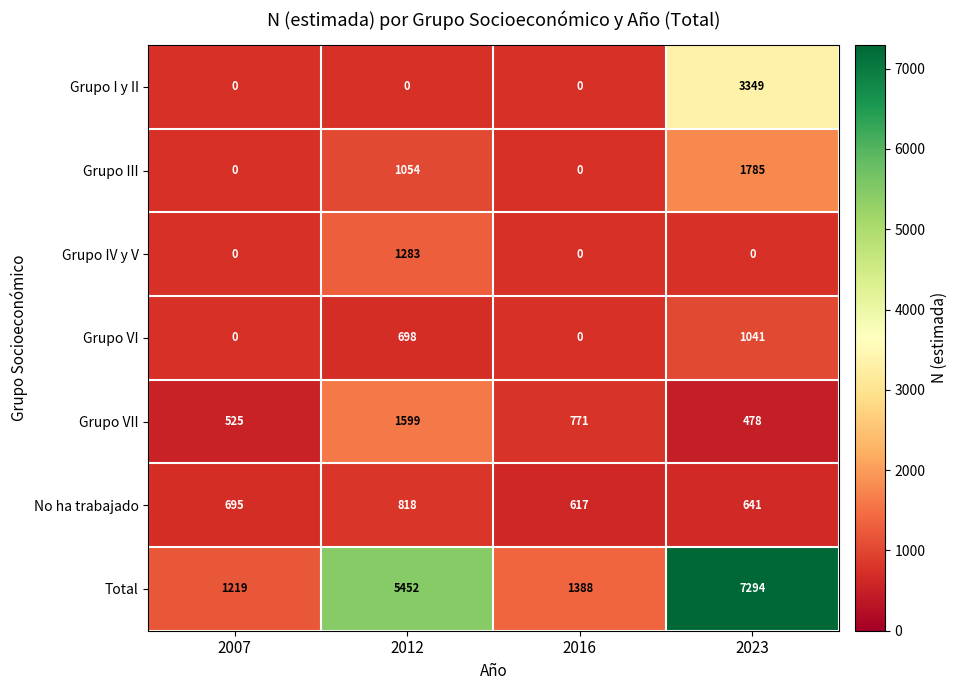

Between 2012 and 2016, which is larger?

2016